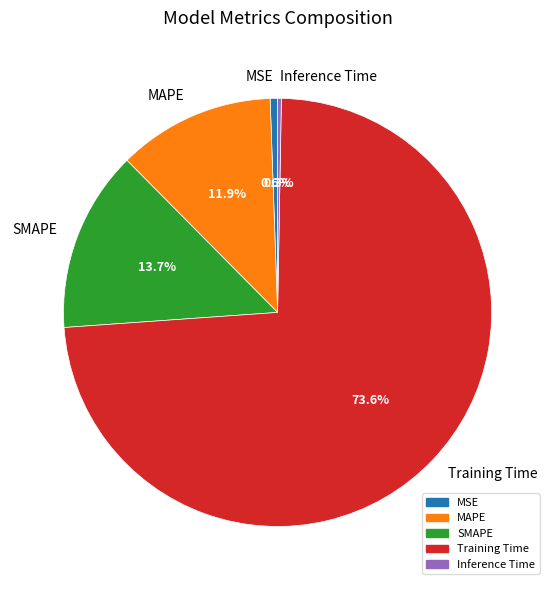

Is Training Time the majority of the pie?

Yes